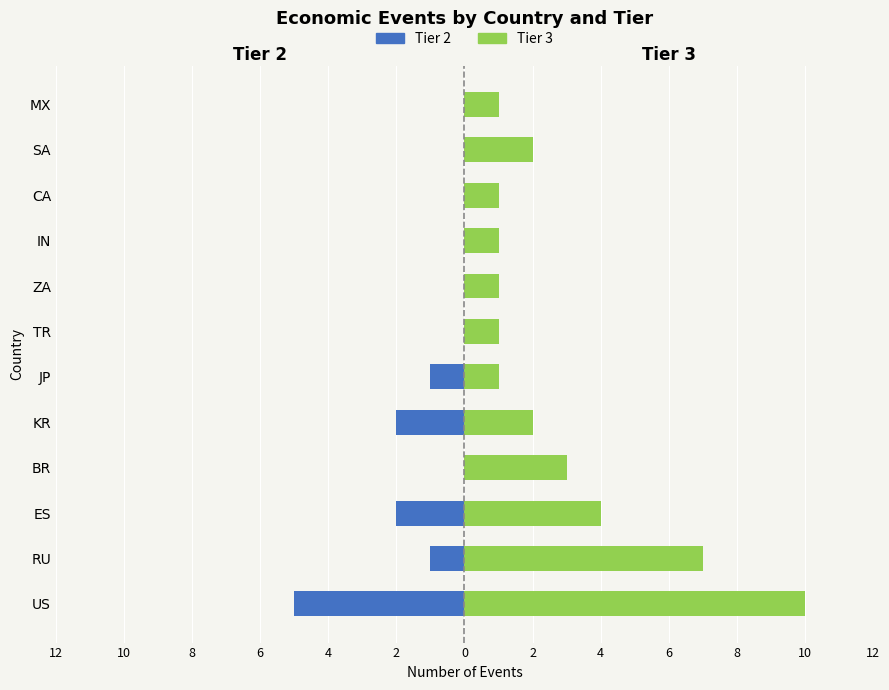

What is the minimum value shown in the chart?

-5